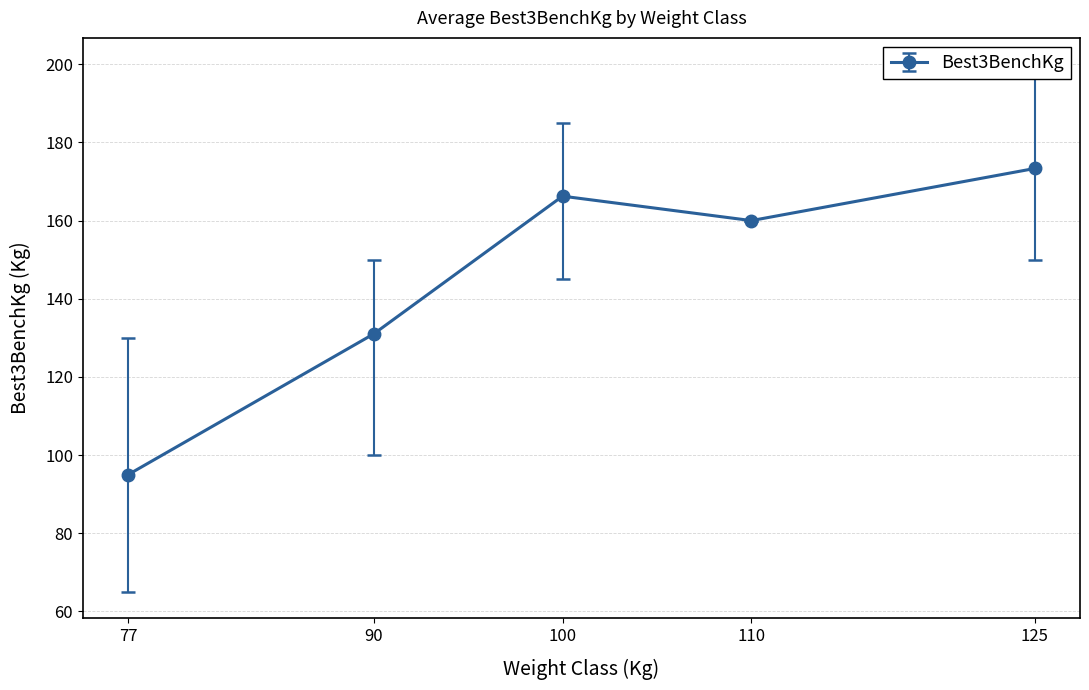

What is the value of the 5th point from the left?

173.3